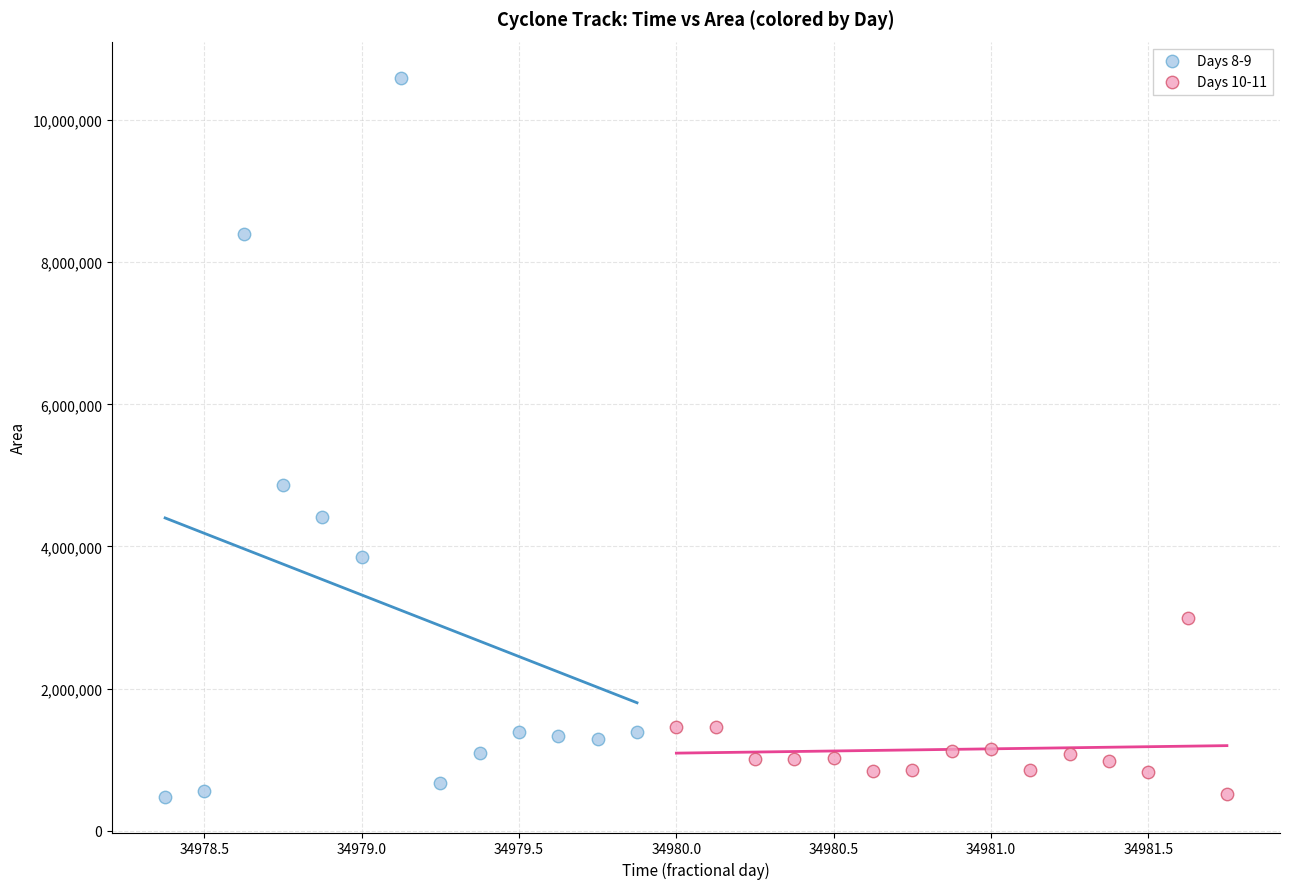

Which series reaches the maximum Y coordinate?

Days 8-9